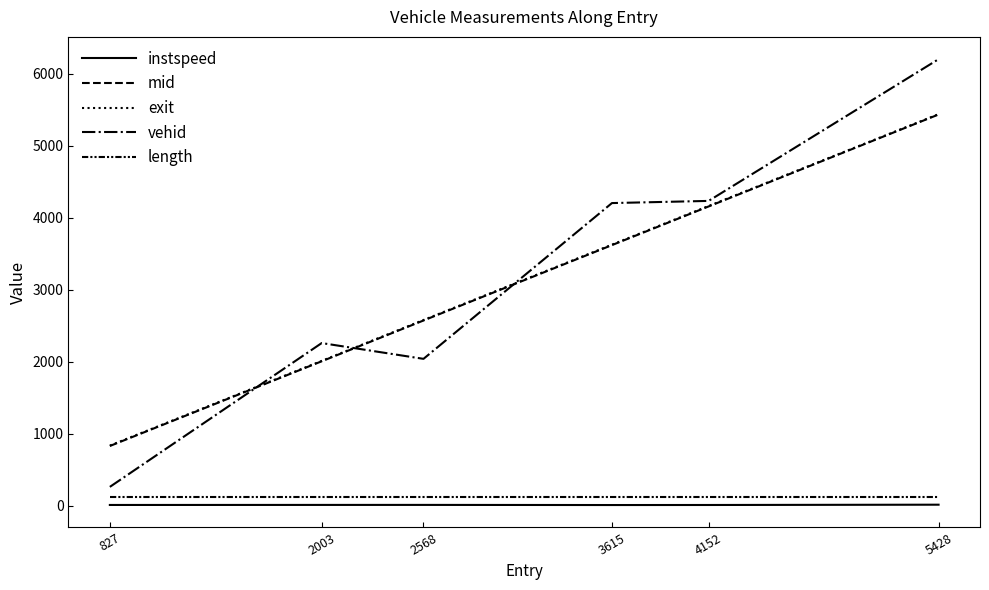

Does the chart have visible grid lines?

No